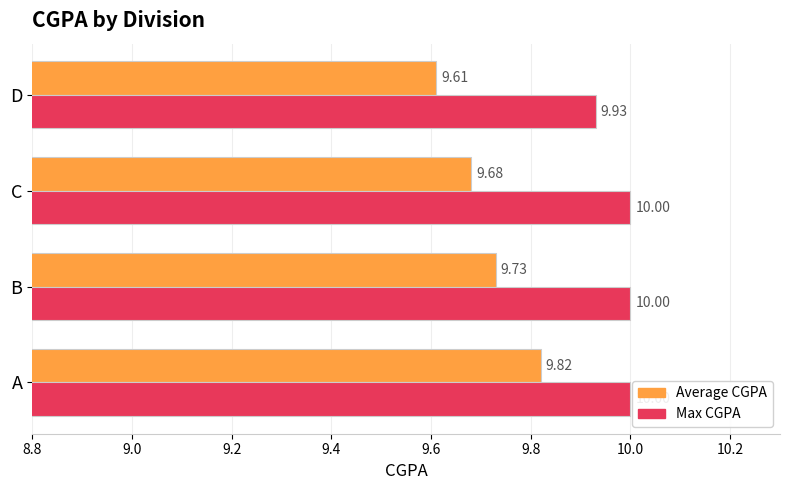

At which category is the sum across all series the highest?

A